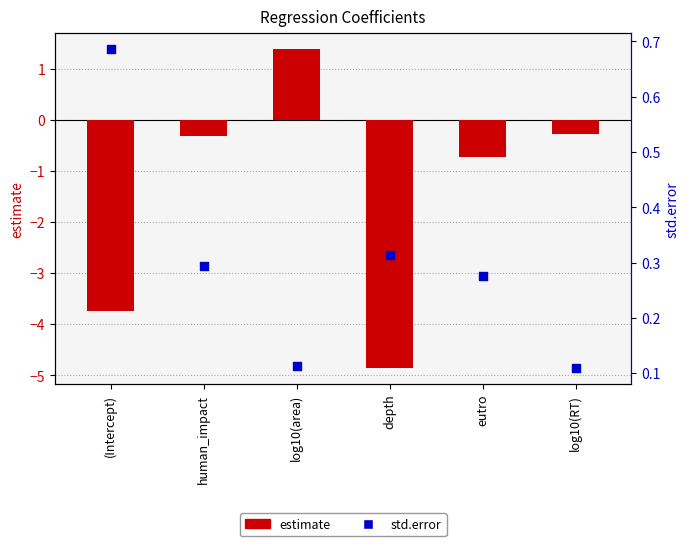

Which series reaches the maximum Y coordinate?

estimate